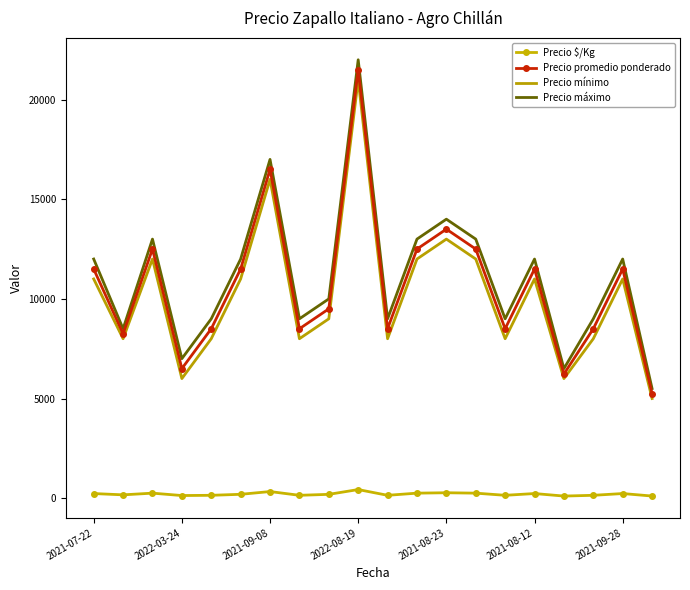

True or false: Precio mínimo and Precio $/Kg cross at least once.

False